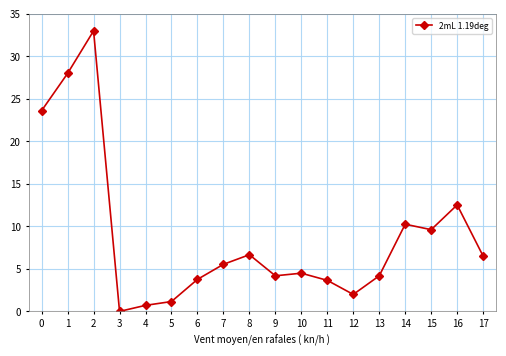

How many positive values are there?

17